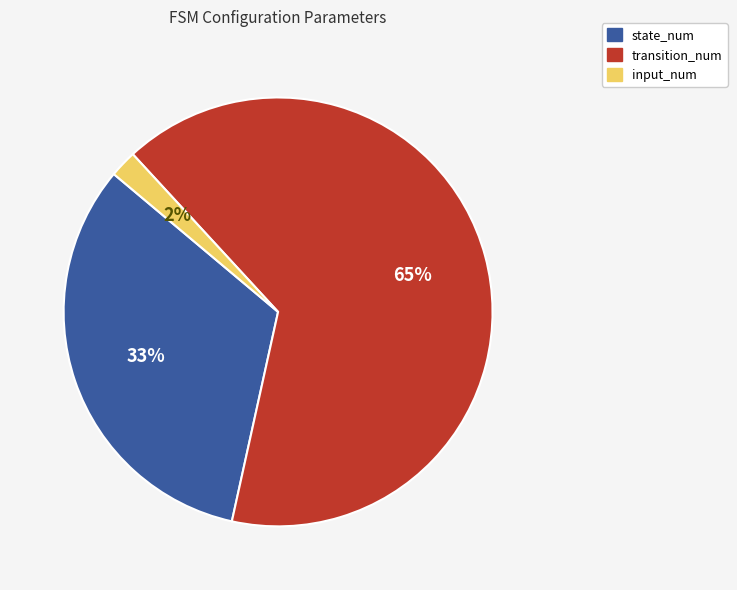

To the nearest percent, what is the combined percentage of transition_num and state_num?

98%